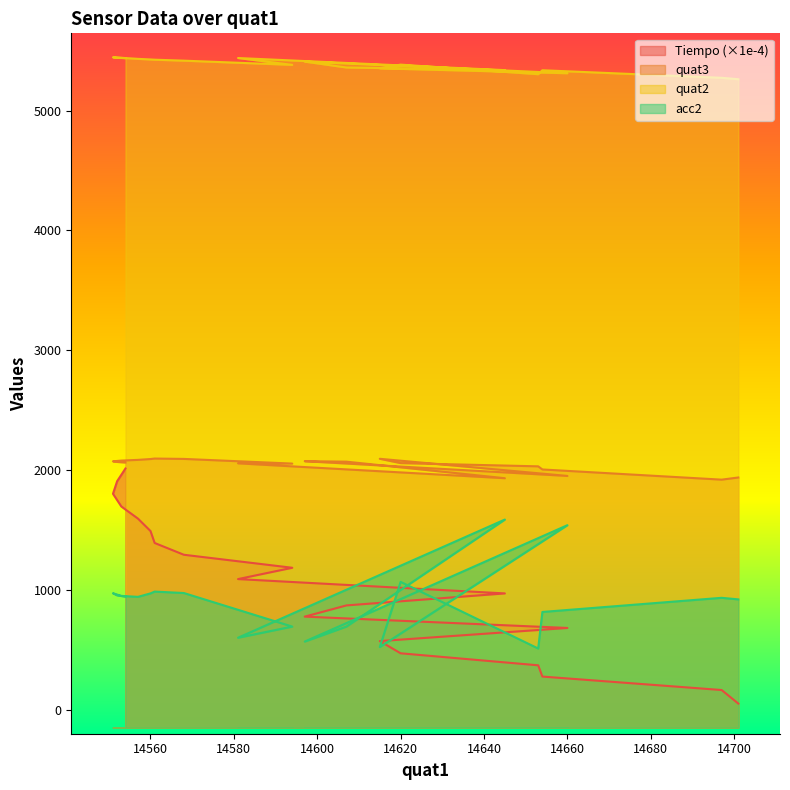

True or false: Tiempo and quat2 cross at least once.

False